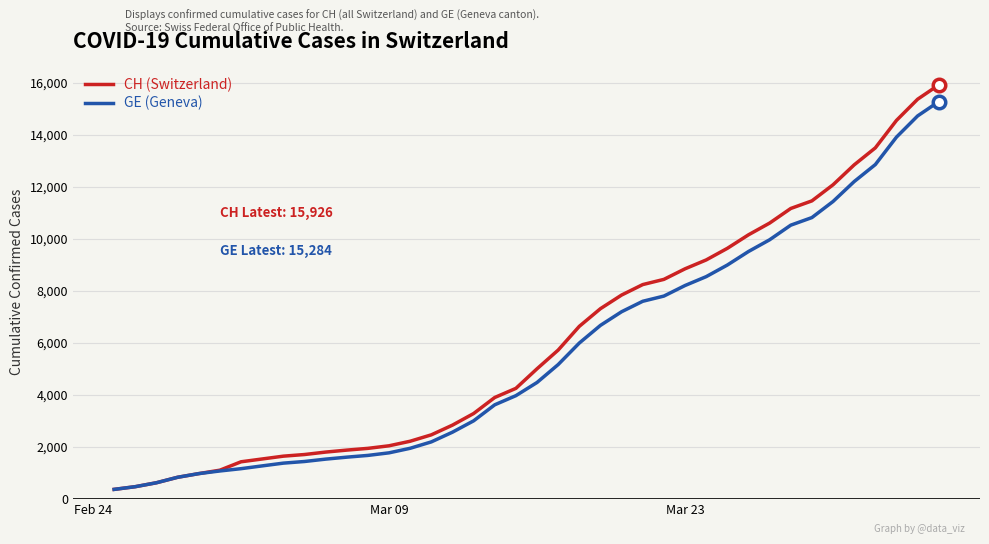

Which series has the largest range (max minus min)?

CH (Switzerland)